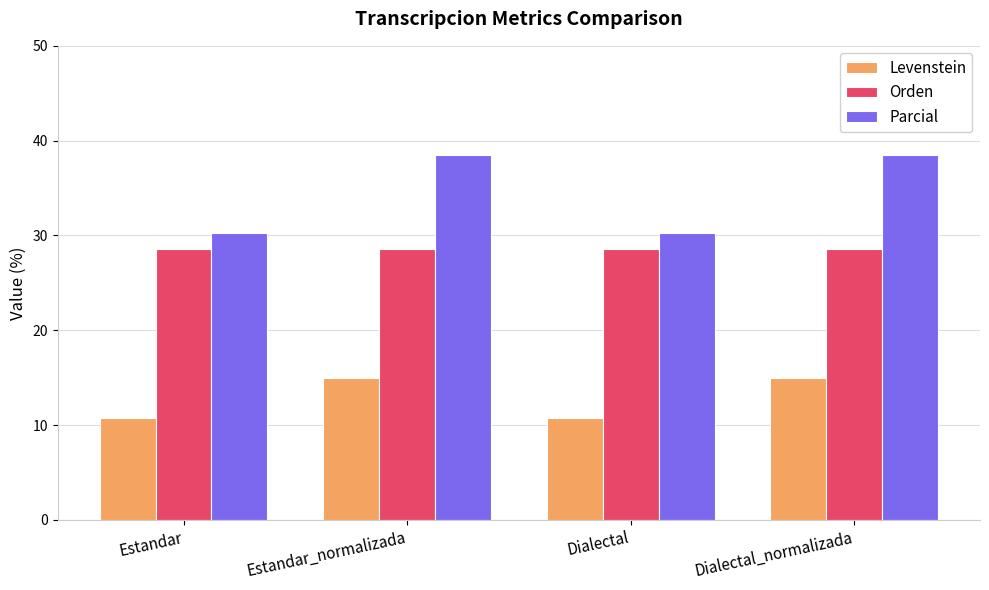

Rank the series at Dialectal from lowest to highest value.

Levenstein, Orden, Parcial